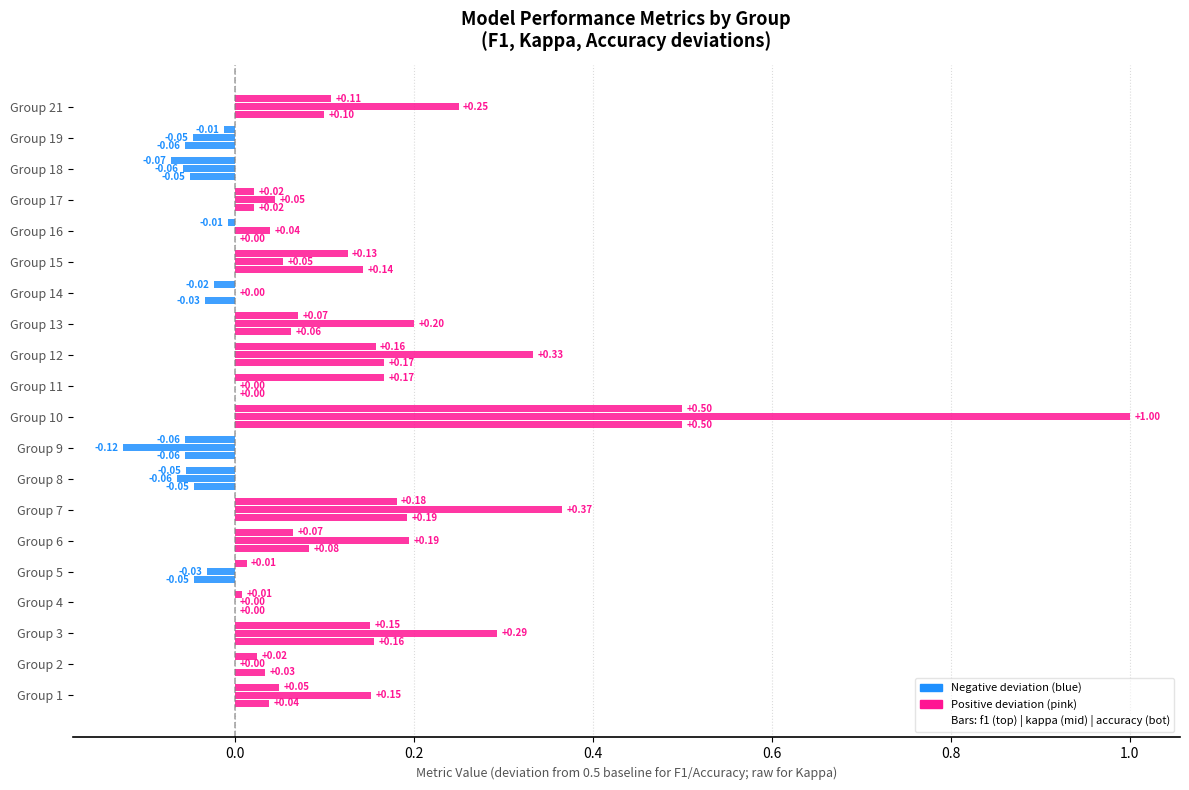

What is the lowest value of the f1 series?

0.4